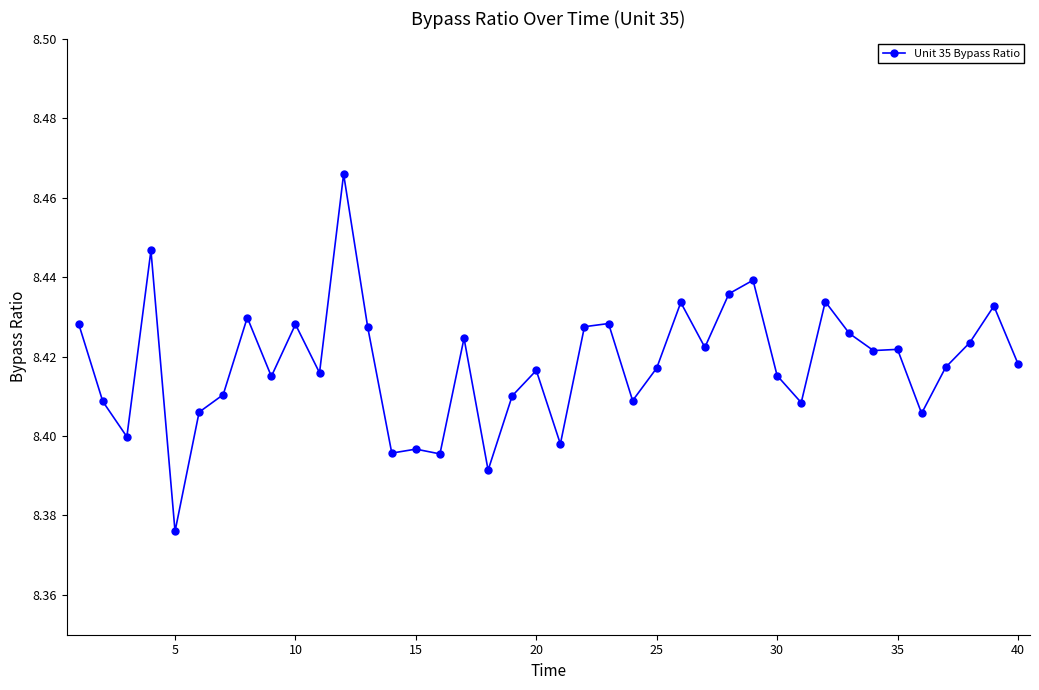

How many values are between 8 and 9?

40